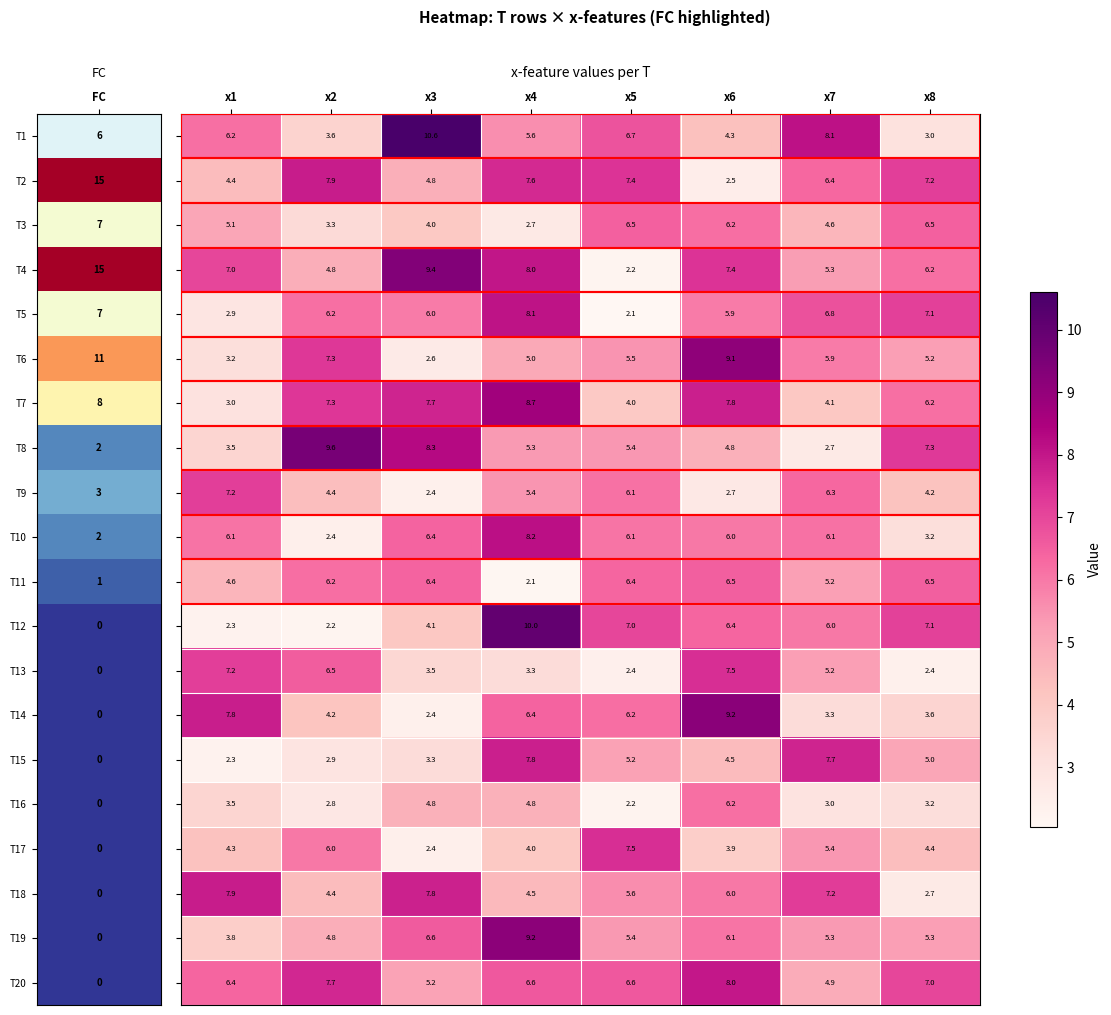

At how many categories does at least one series exceed 7?

8